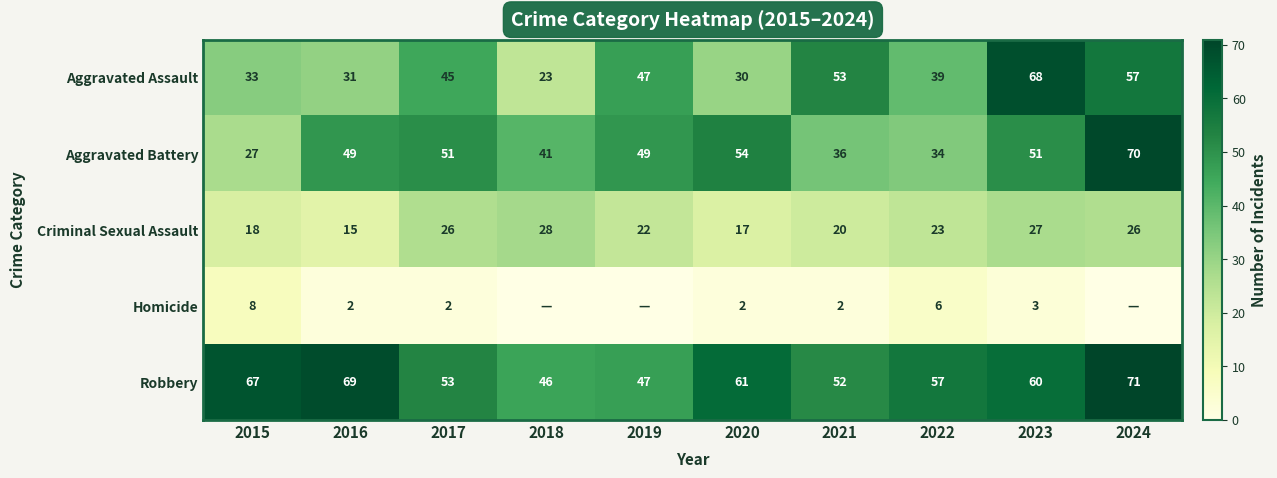

The Robbery series shows 27 at 2021. True or false?

False